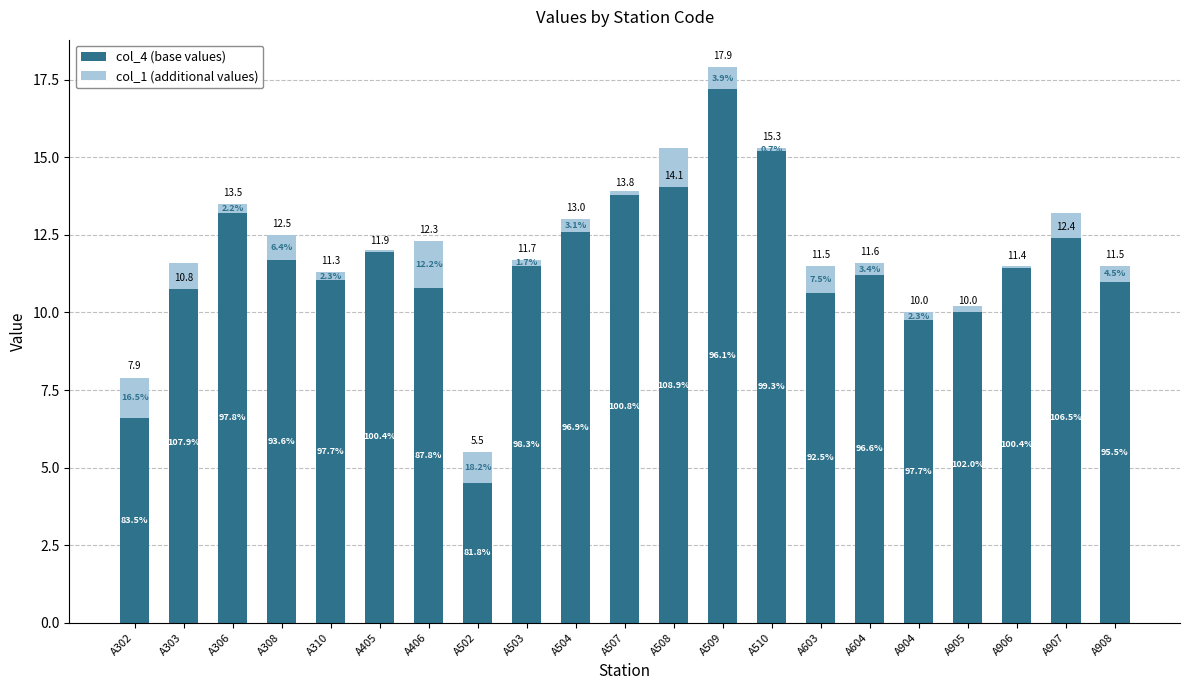

Between A603 and A907, which series saw the biggest shift?

col_4 (base values)